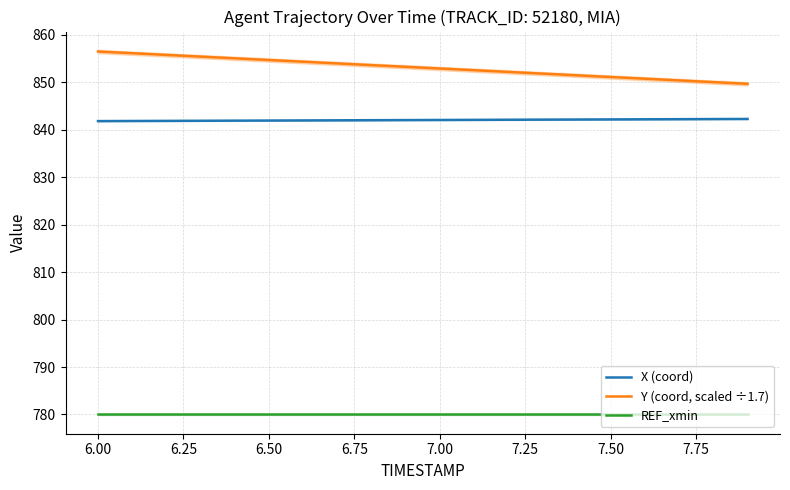

How many data points in Y (coord, scaled ÷1.7) are above 853?

10